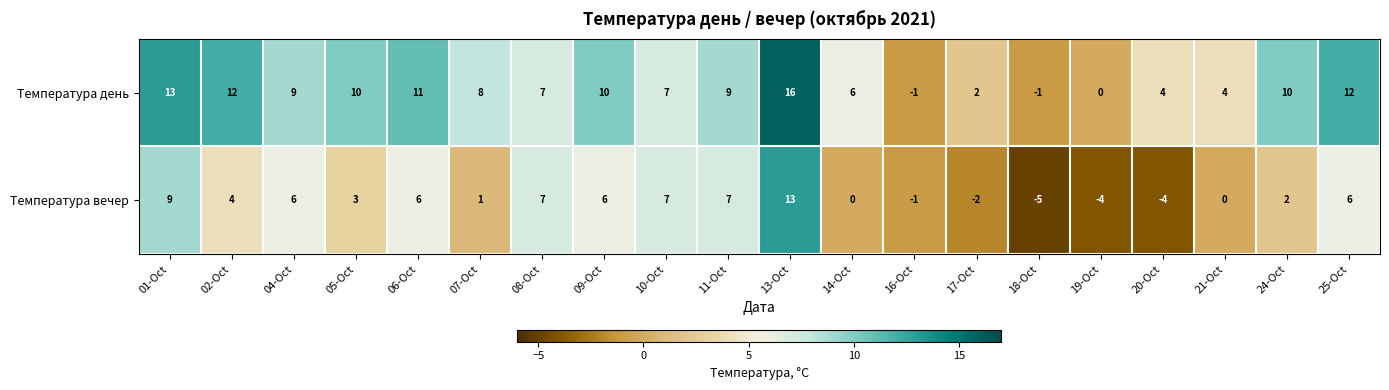

Read the Температура день value at 06-Oct, to the nearest 5.

10